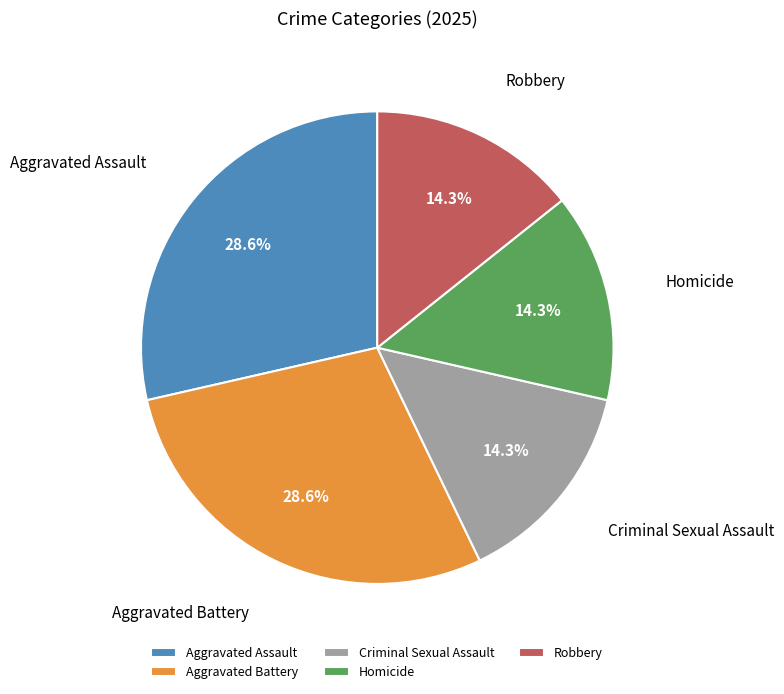

Does Aggravated Battery account for over 50% of the chart?

No